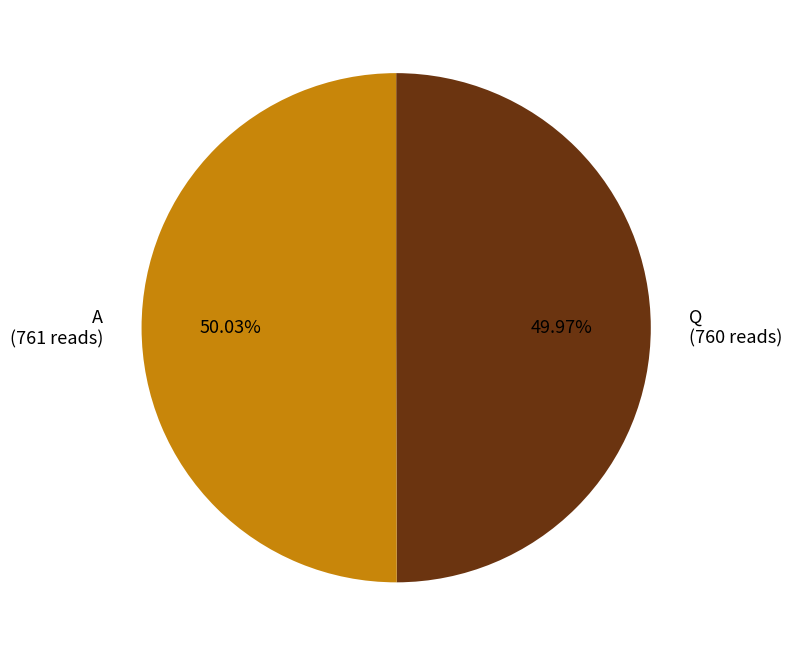

Is there any slice that represents more than half of the pie?

Yes